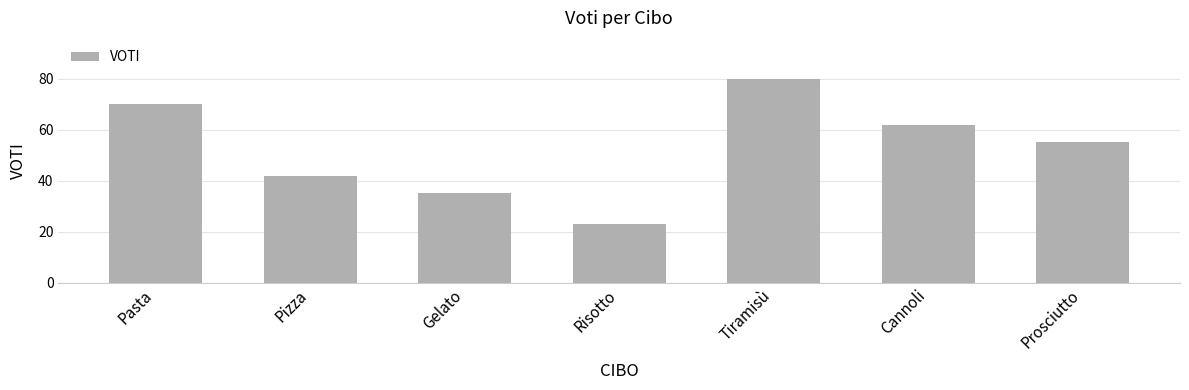

What is the minimum value shown in the chart?

23